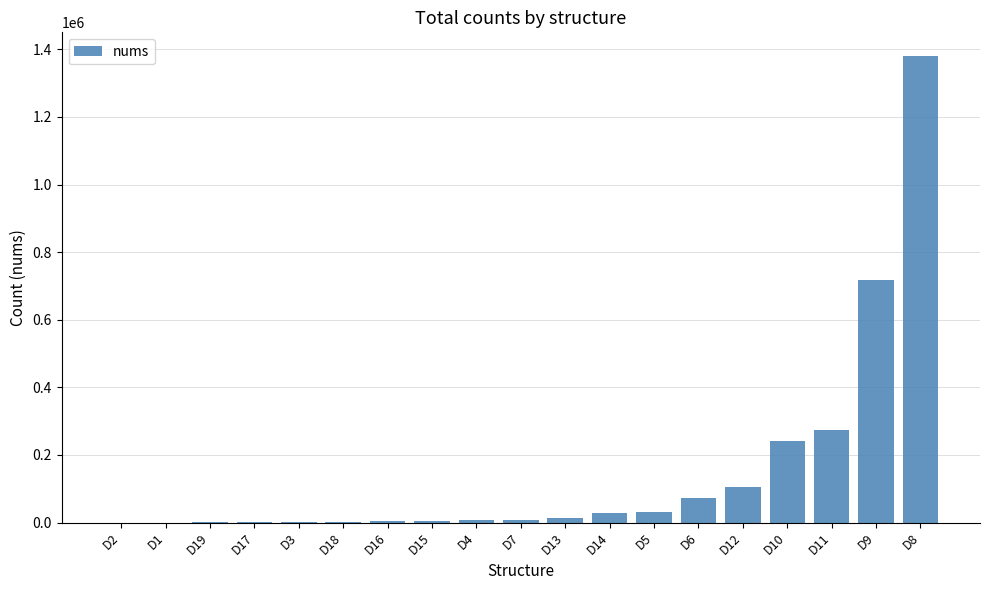

Where is the data nearest to the value 690653?

D9